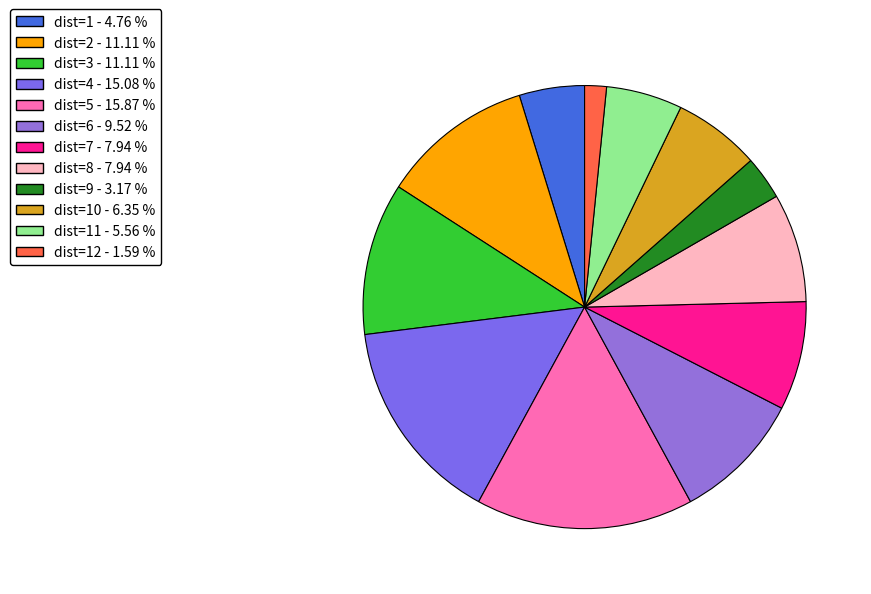

Count the number of slices in the pie.

12